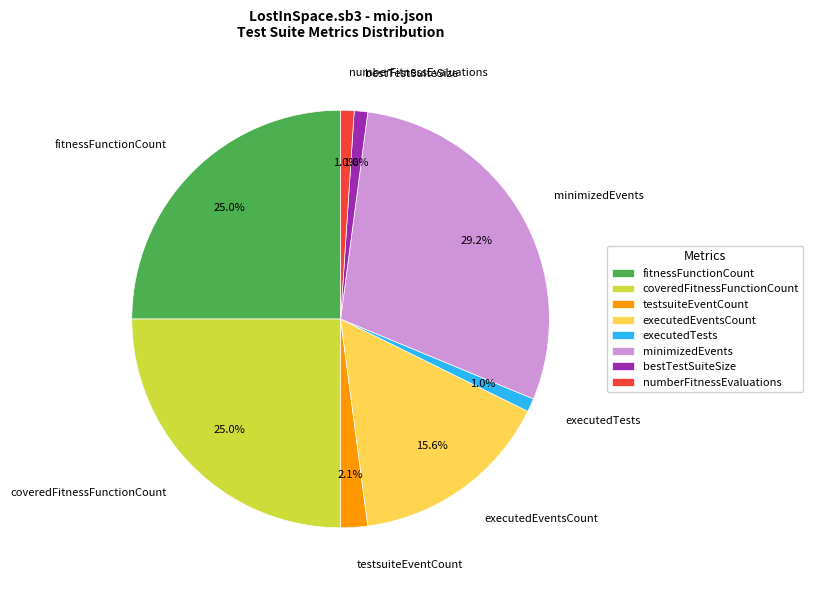

To the nearest percent, what is the average slice percentage?

12%